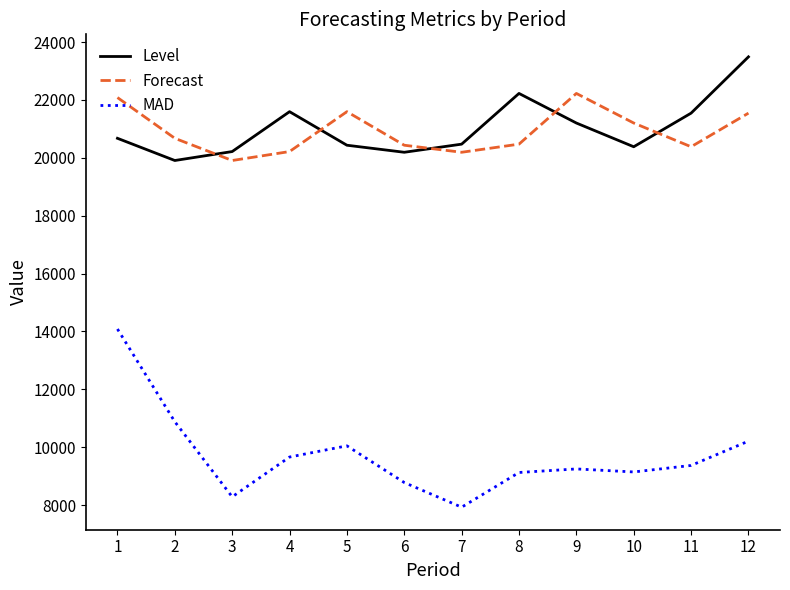

Which series has the widest spread of values?

MAD